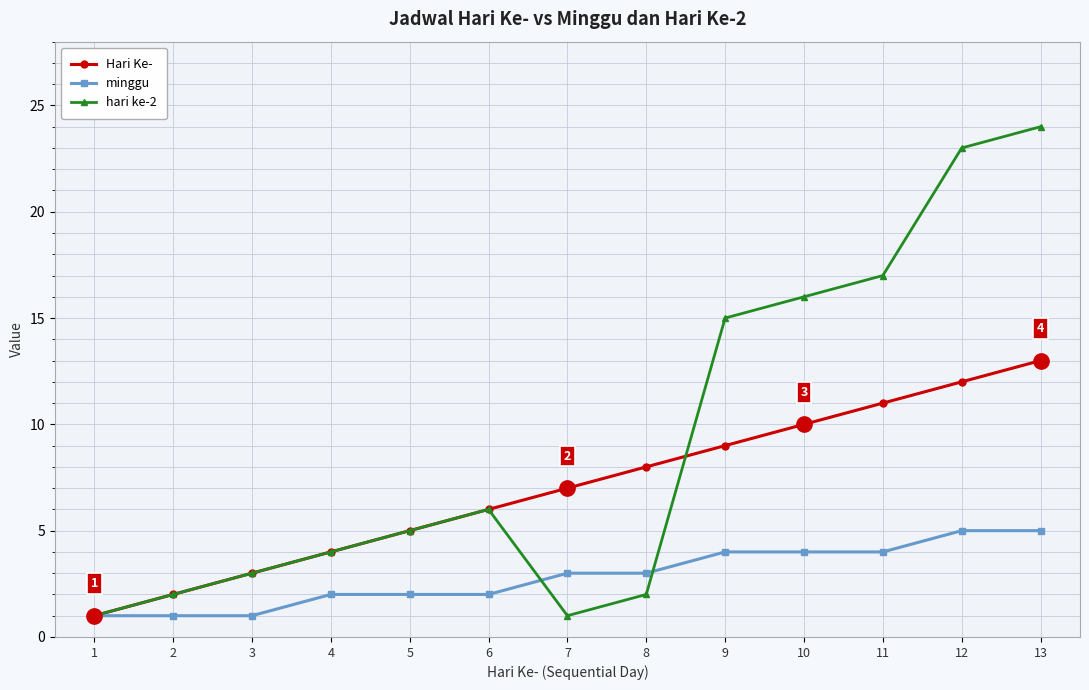

What is the difference between the hari ke-2 values at 7 and 10?

15